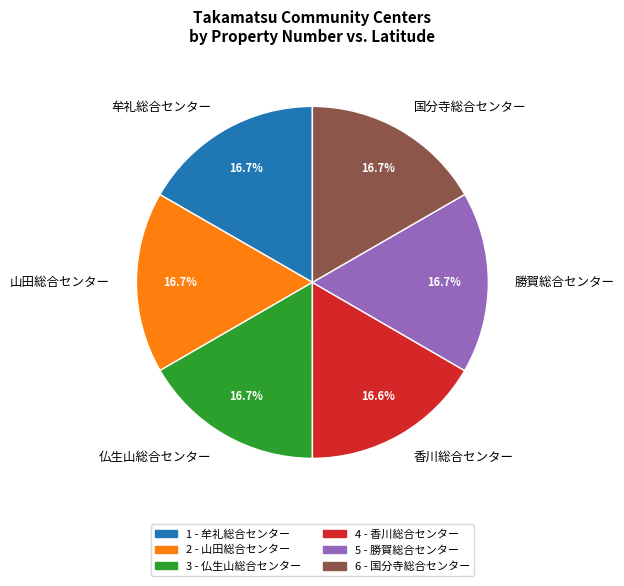

Does any single category account for the majority?

No